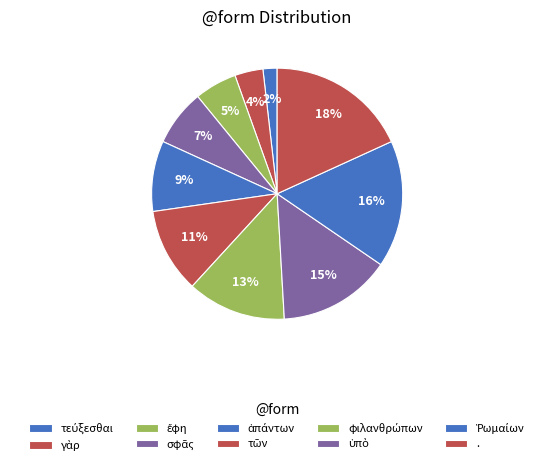

Rank the categories by value from highest to lowest.

., Ῥωμαίων, ὑπὸ, φιλανθρώπων, τῶν, ἁπάντων, σφᾶς, ἔφη, γὰρ, τεύξεσθαι